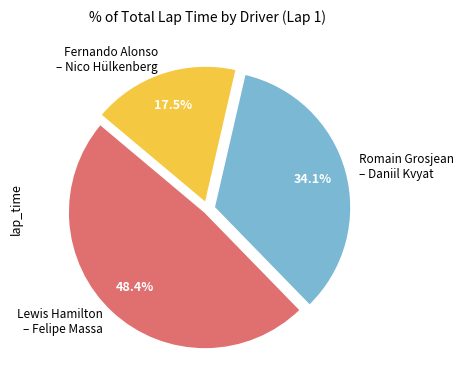

Does Fernando Alonso – Nico Hülkenberg account for over 50% of the chart?

No